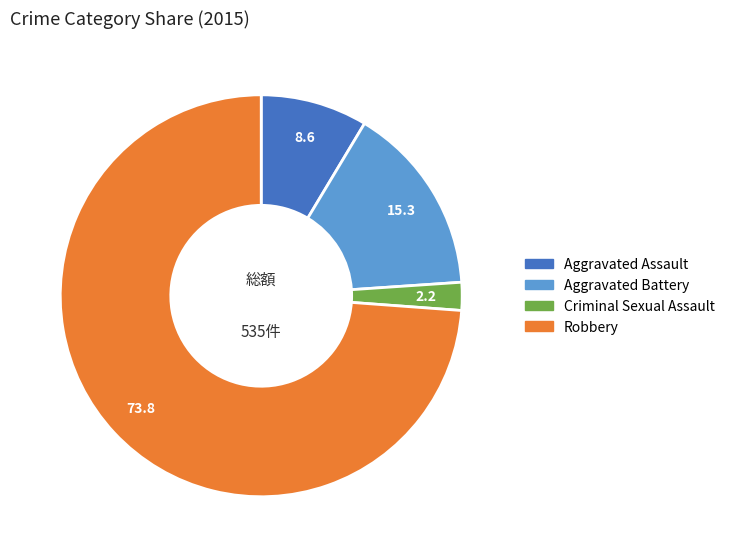

Is there any slice that represents more than half of the pie?

Yes